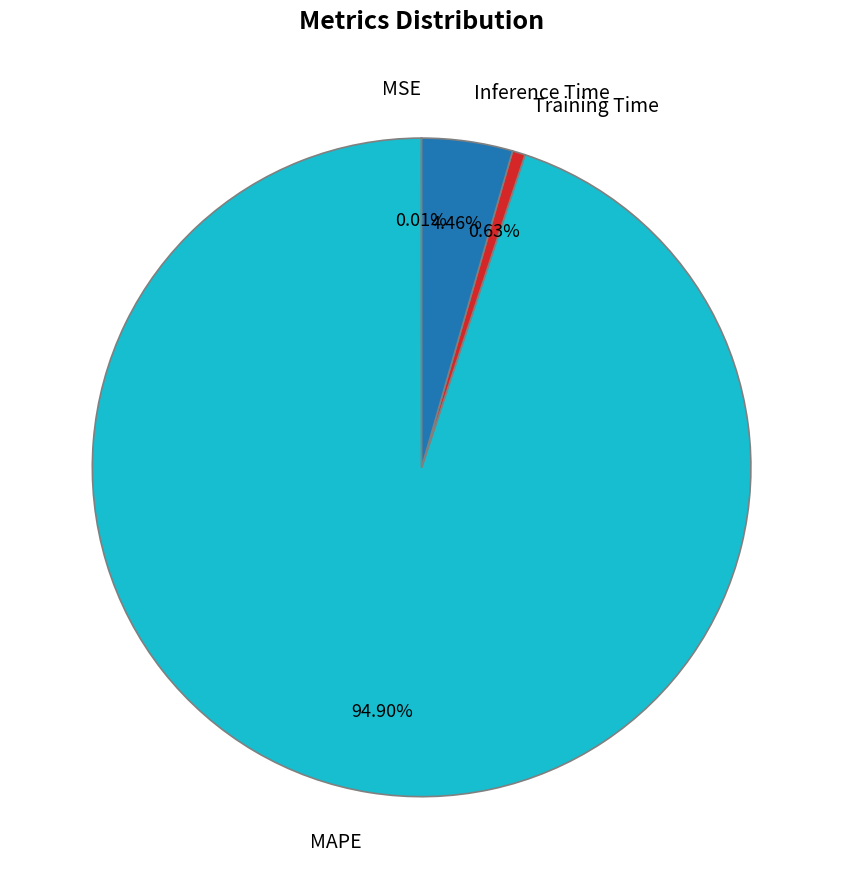

Between Inference Time and Training Time, which is larger?

Inference Time